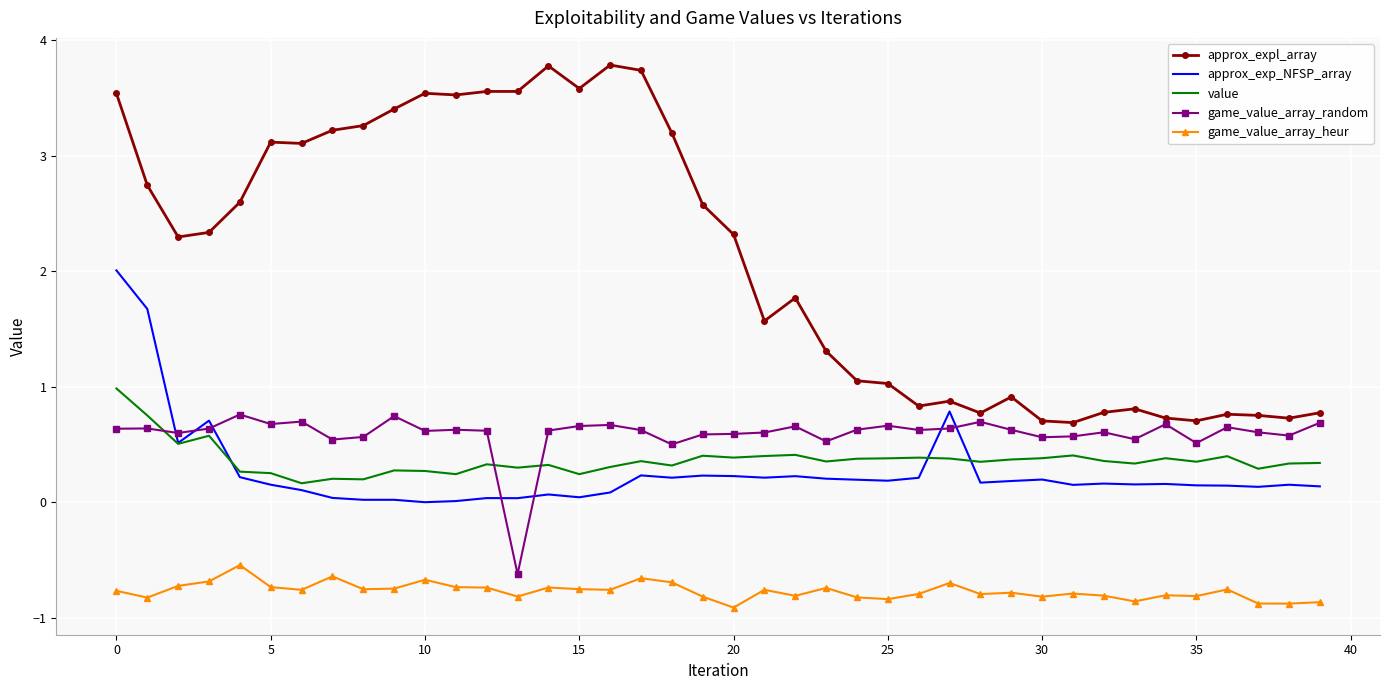

Which series has the largest total across all categories?

approx_expl_array